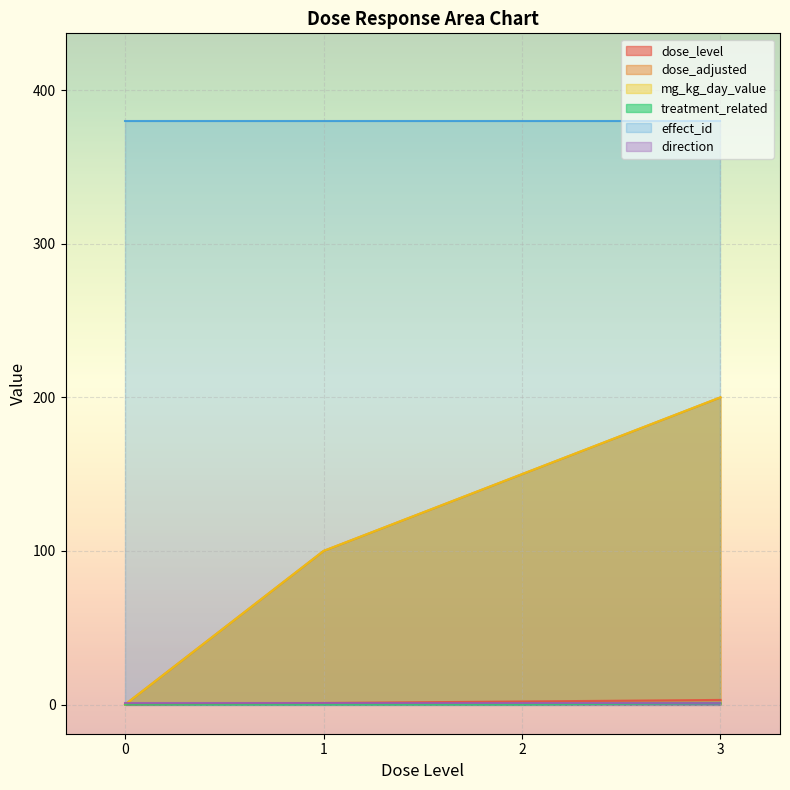

Which has a higher value, dose_level 0 or dose_level 3?

dose_level 3